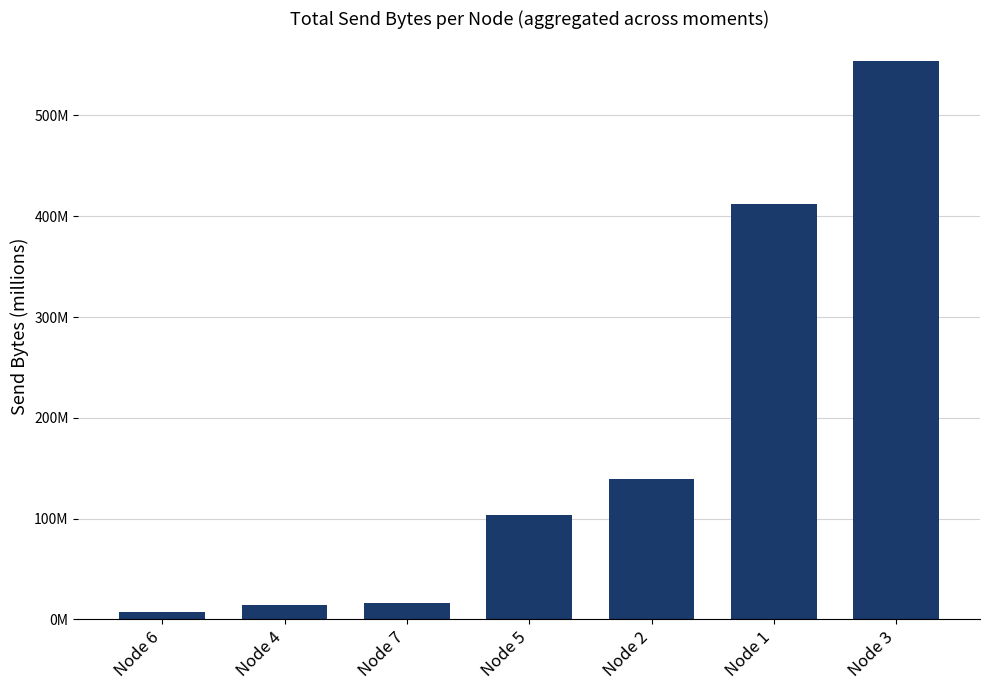

Reading left to right, list all the values displayed in this chart.

Node 6=7584950	Node 4=14459843	Node 7=16746405	Node 5=103503687	Node 2=139362635	Node 1=411902184	Node 3=554085566